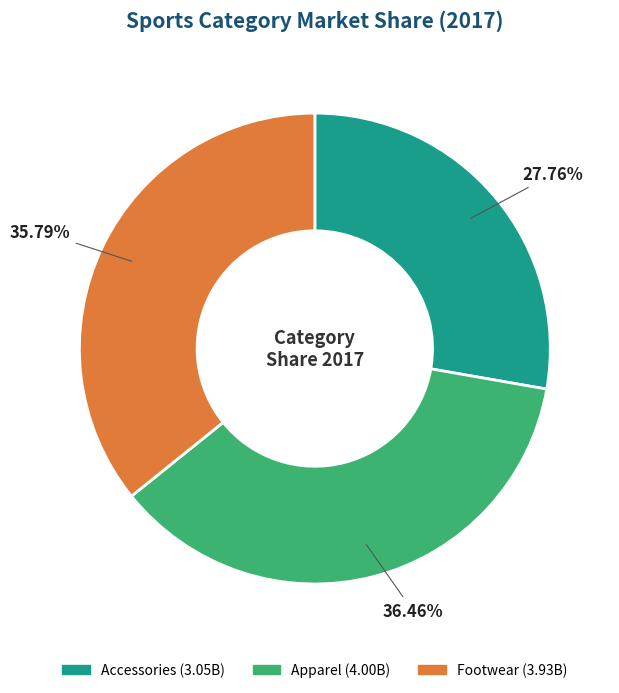

To the nearest percent, what is the average slice percentage?

33%